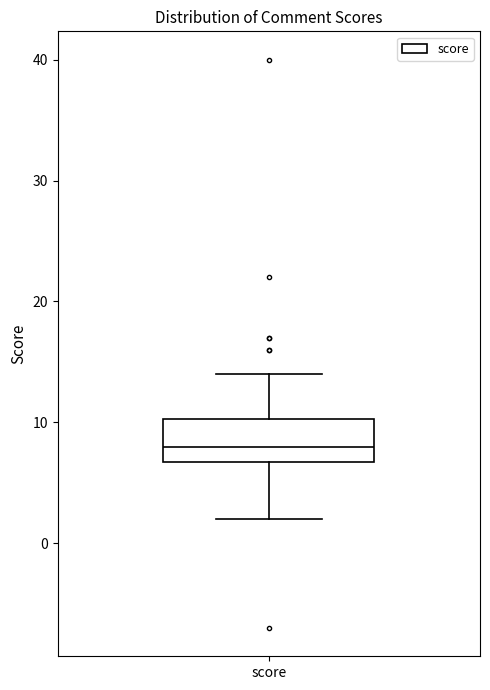

Where does the upper whisker of the box for score end on the y-axis? The values are not printed on the chart, so give them approximately, as read against the axis.

14